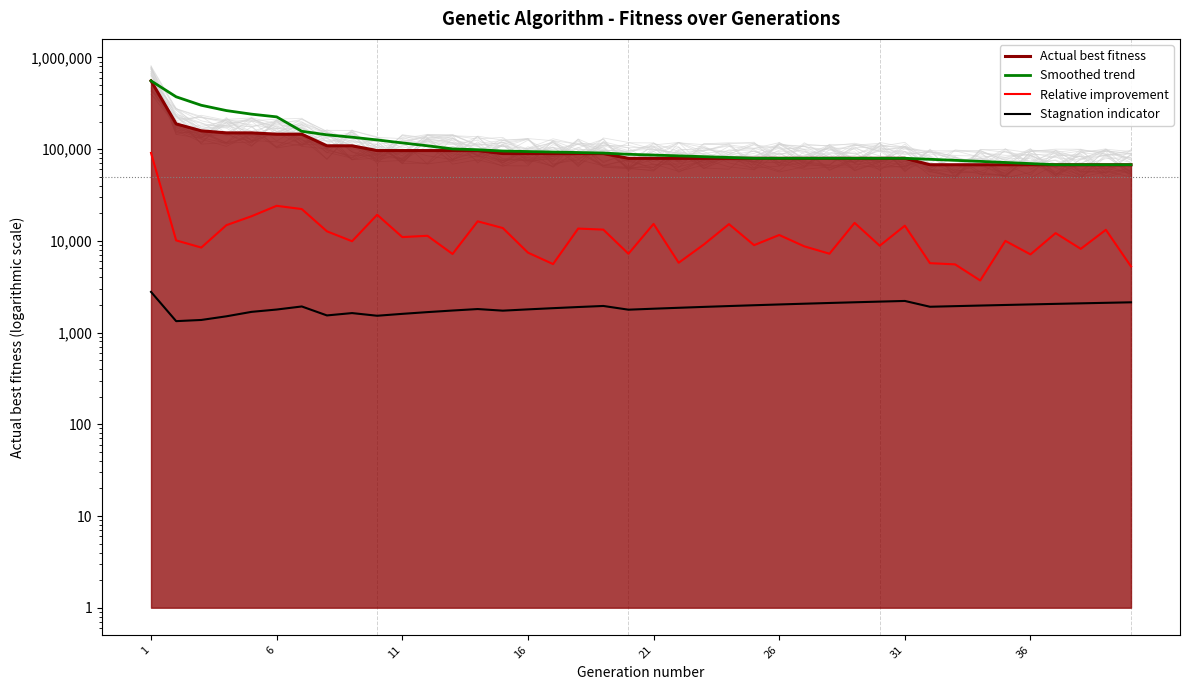

What is the sum of all Actual best fitness values?

4202879.0